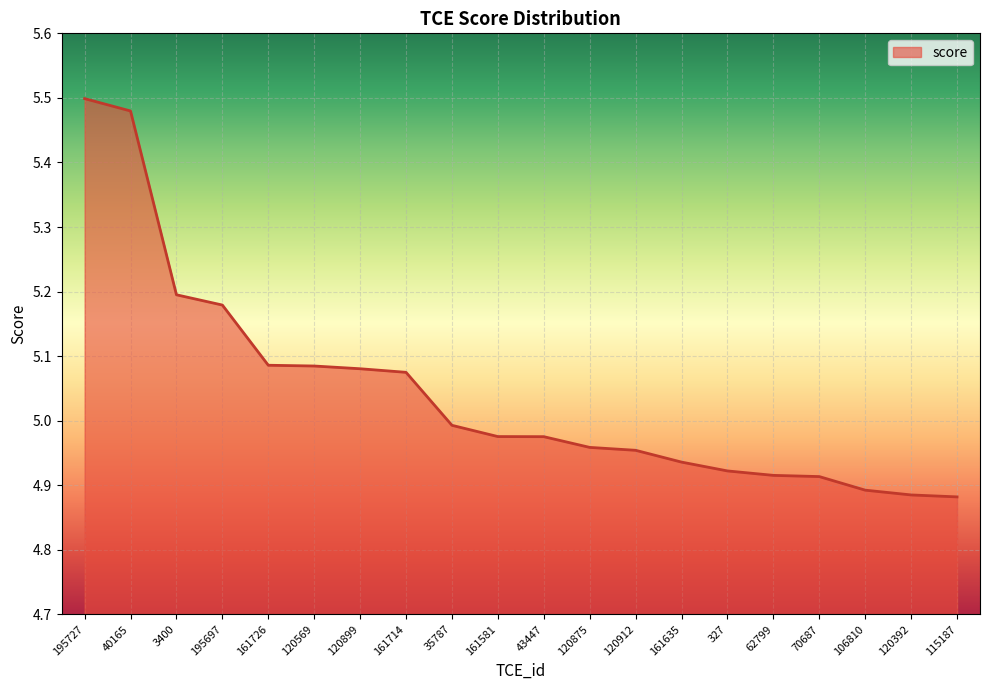

Approximately how many times larger is the value at 120899 compared to 161714?

1.0